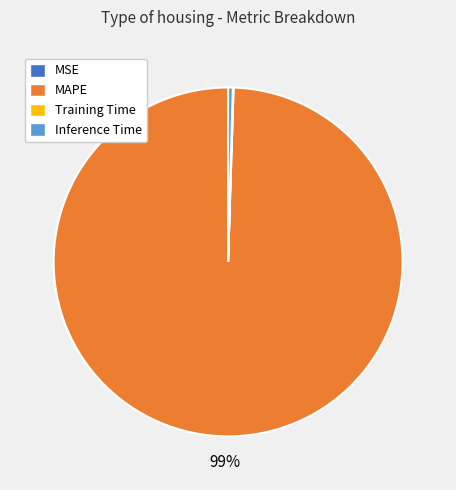

Is it true that Inference Time is 0% of the pie?

True